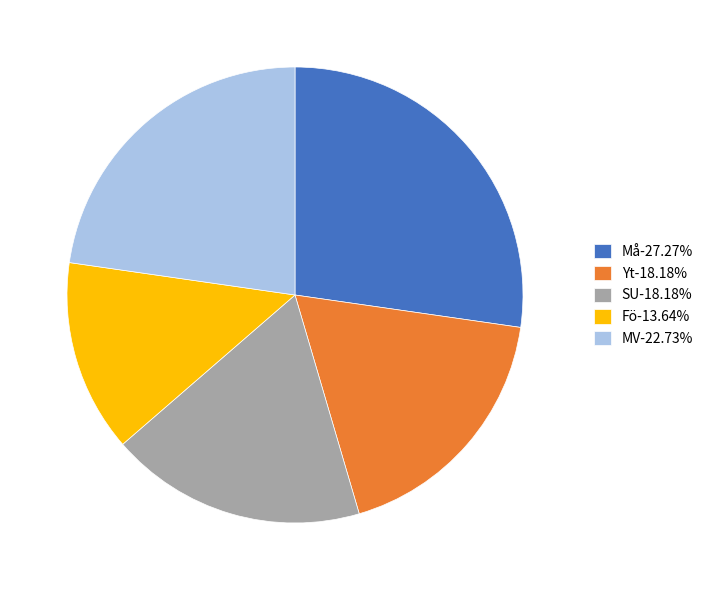

Is Må-27.27% the majority of the pie?

No